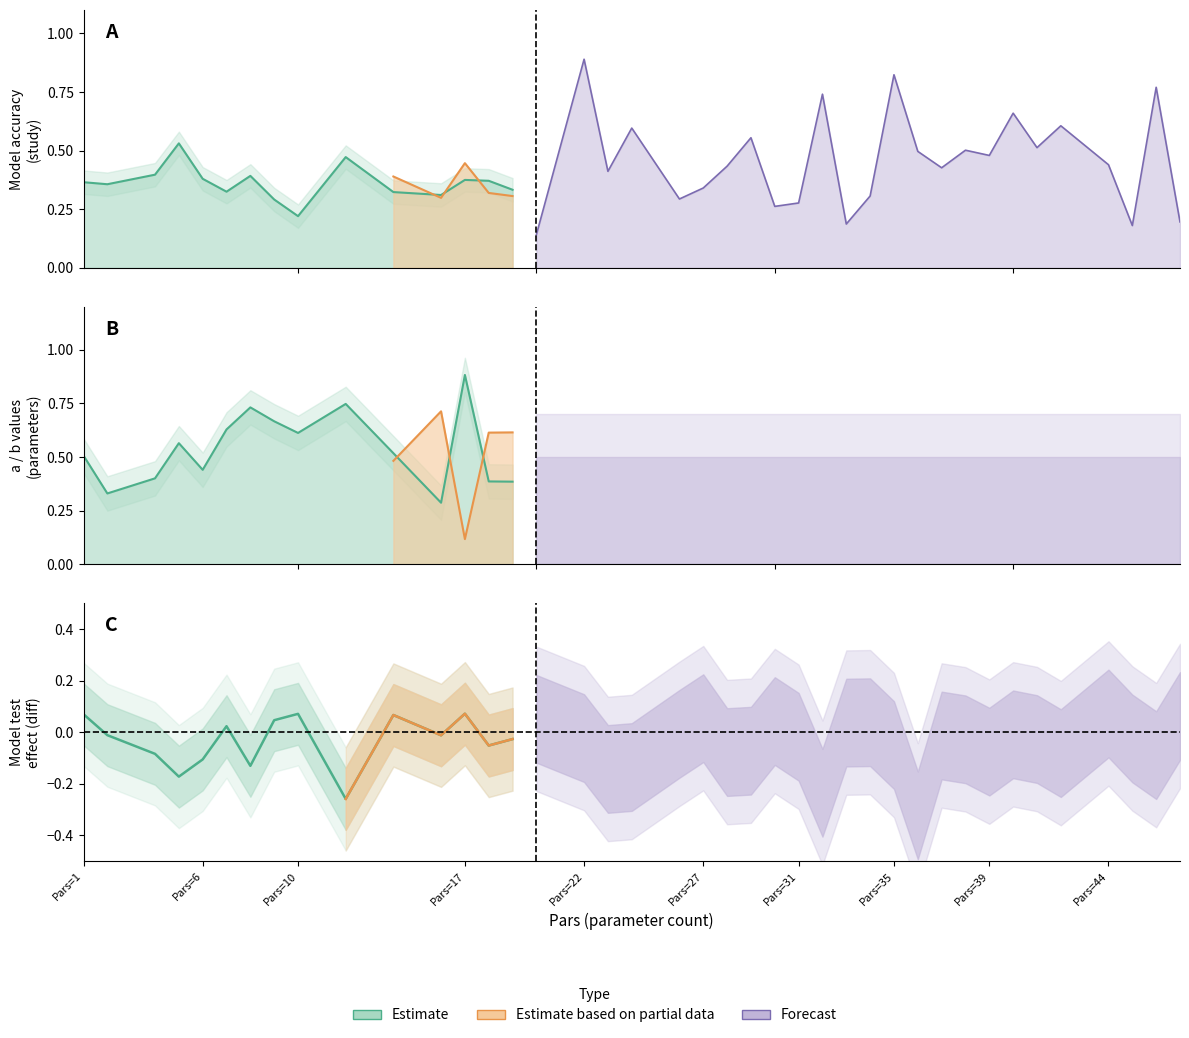

What is the lowest value of the Model_accuracy_test series?

0.2